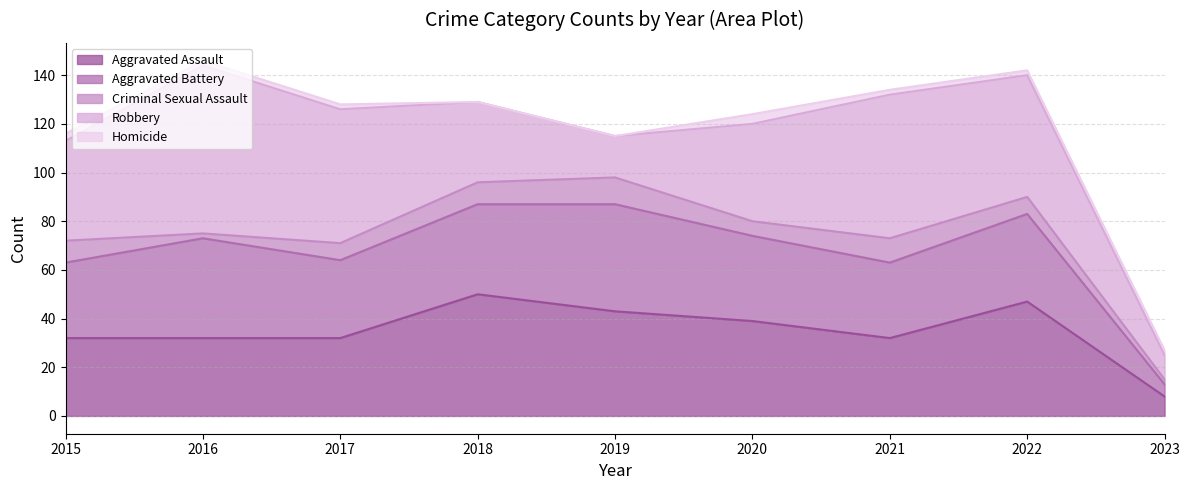

What is the lowest value of the Aggravated Battery series?

5